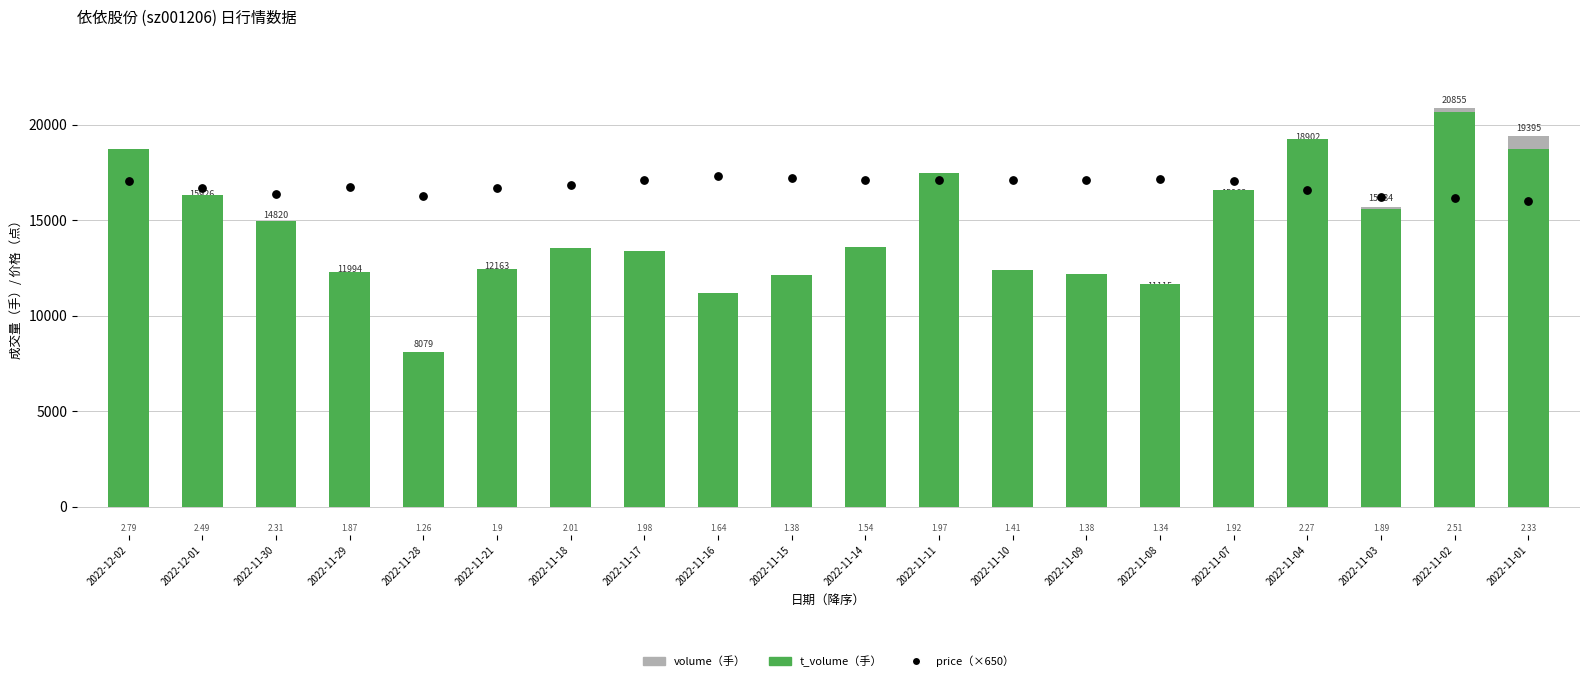

What is the total value across all series at 2022-11-11?

50994.5